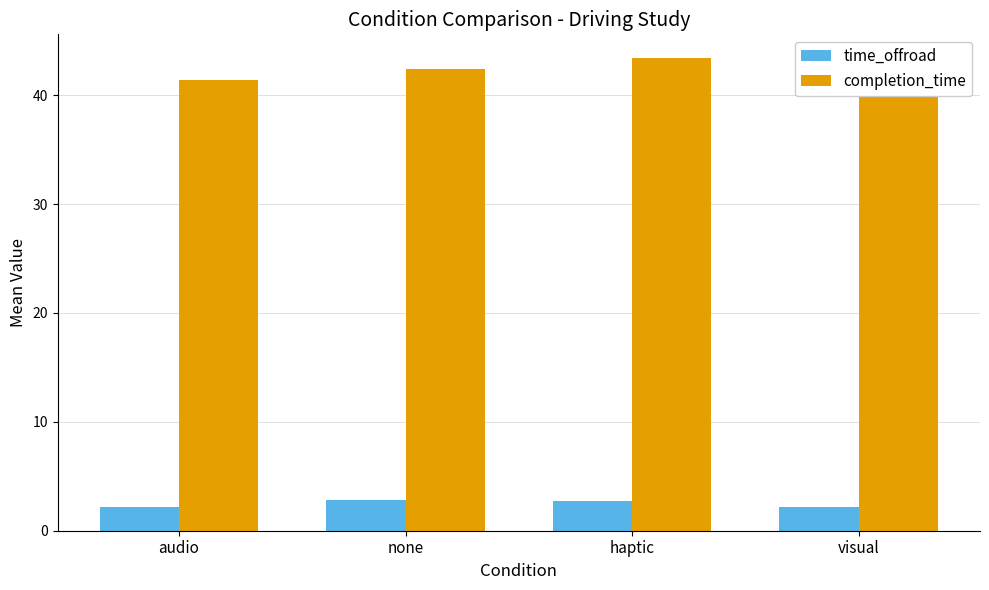

At which label does completion_time first exceed 42?

none